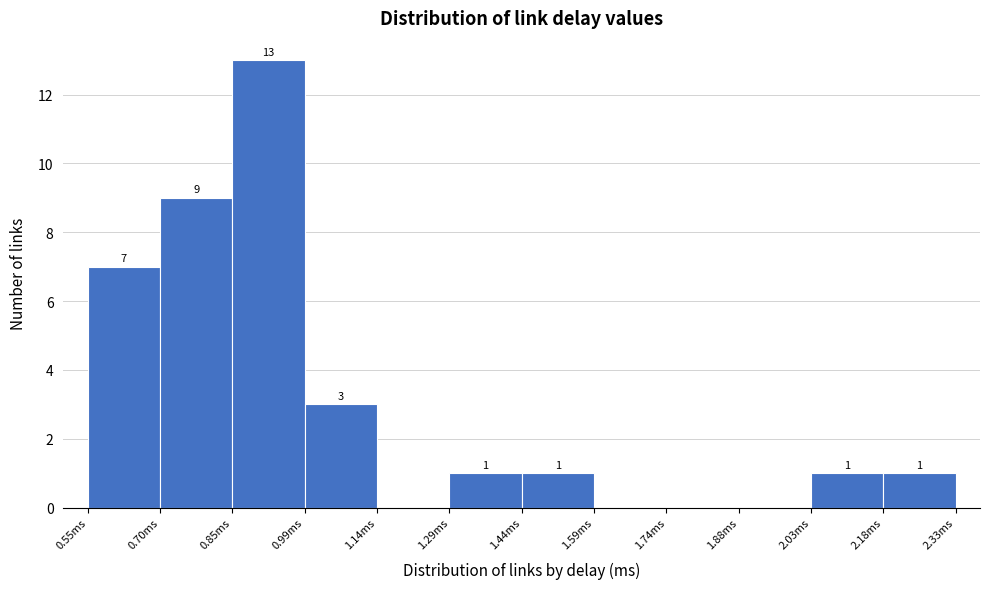

Which range on the x-axis has the tallest bar?

0.84 to 1.00